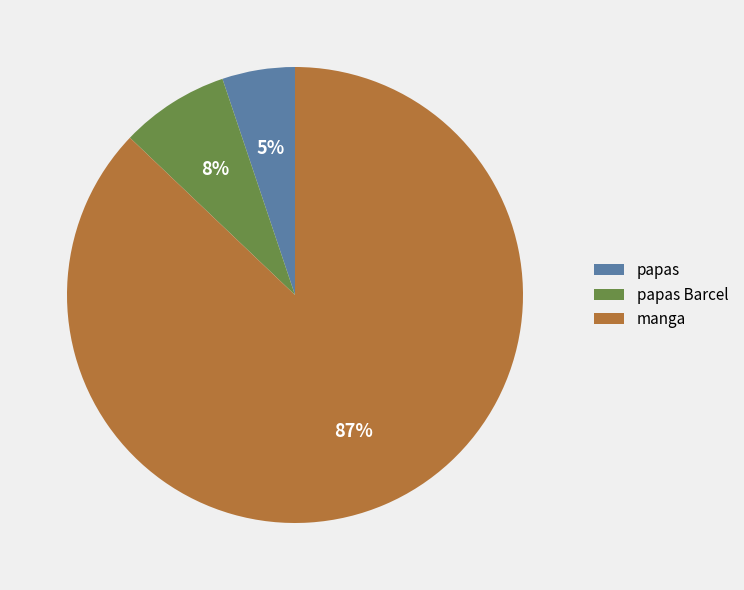

Does papas account for over 50% of the chart?

No